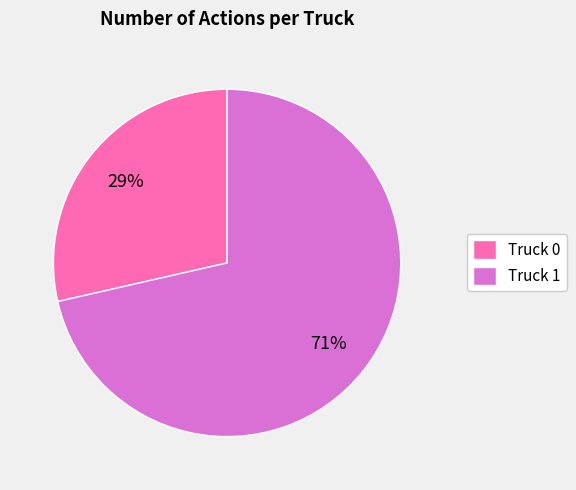

Which slice is the smallest?

Truck 0